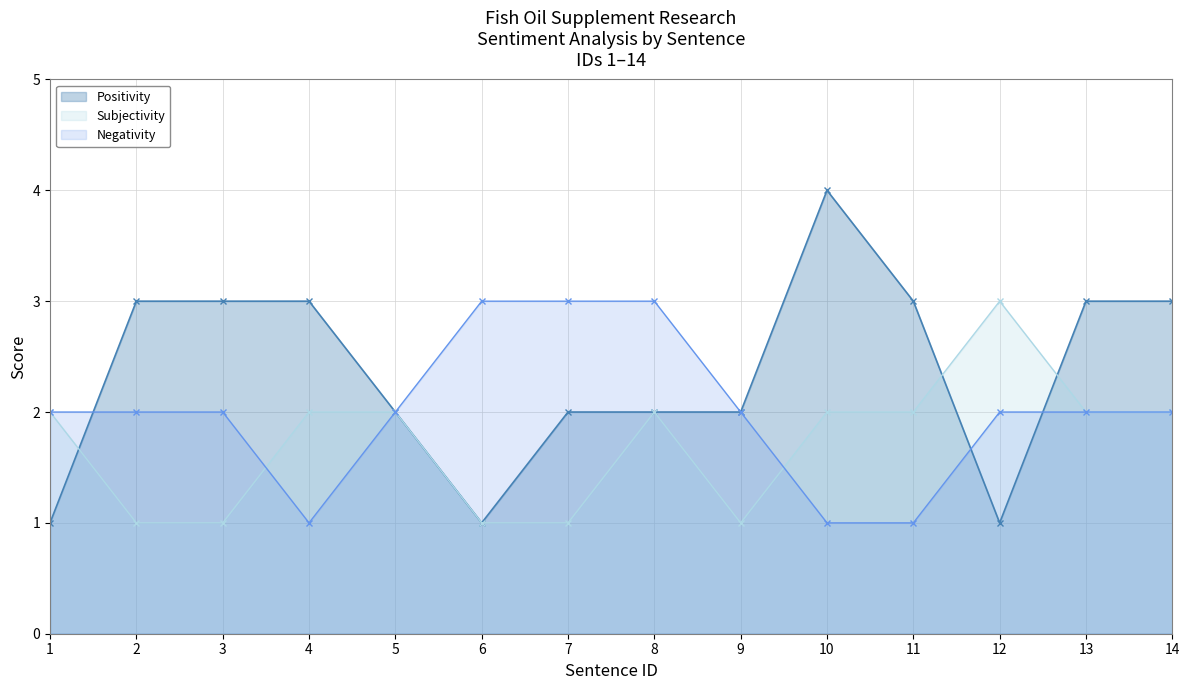

Where is the first local maximum for Positivity?

10